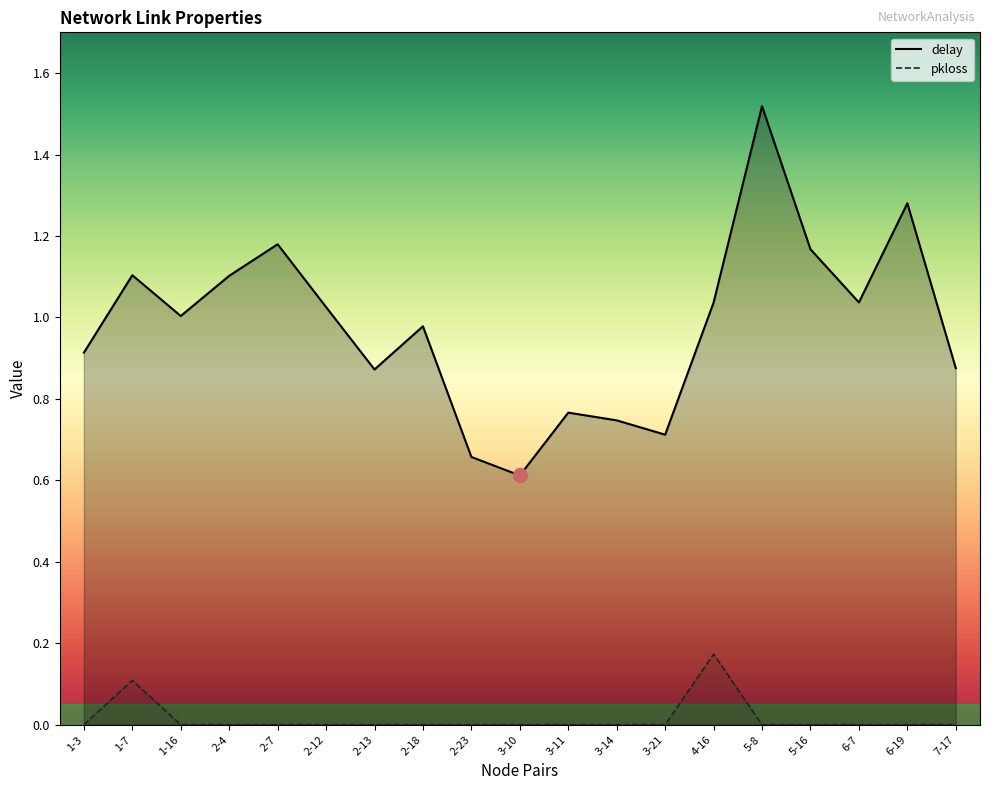

What is the value of the delay point at the 17th from the left?

1.0